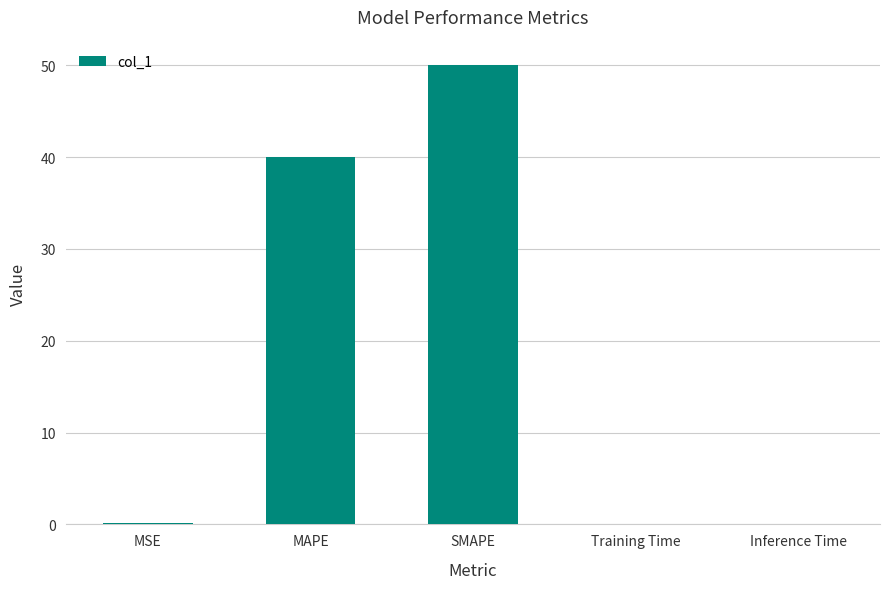

The value at SMAPE is 32.5. True or false?

False